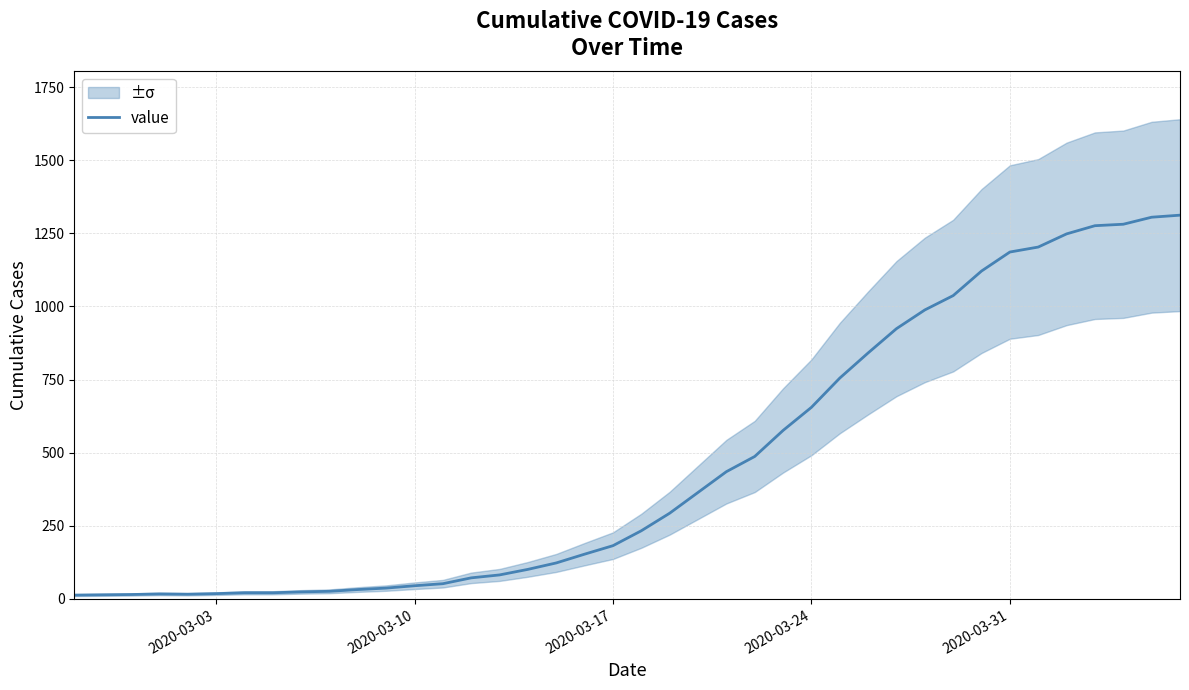

Reading left to right, what are all the values shown in this chart?

13	14	15	17	16	18	21	21	24	26	32	37	45	52	72	82	101	123	153	182	233	293	364	435	487	576	655	755	841	924	988	1037	1121	1186	1203	1248	1276	1281	1305	1312